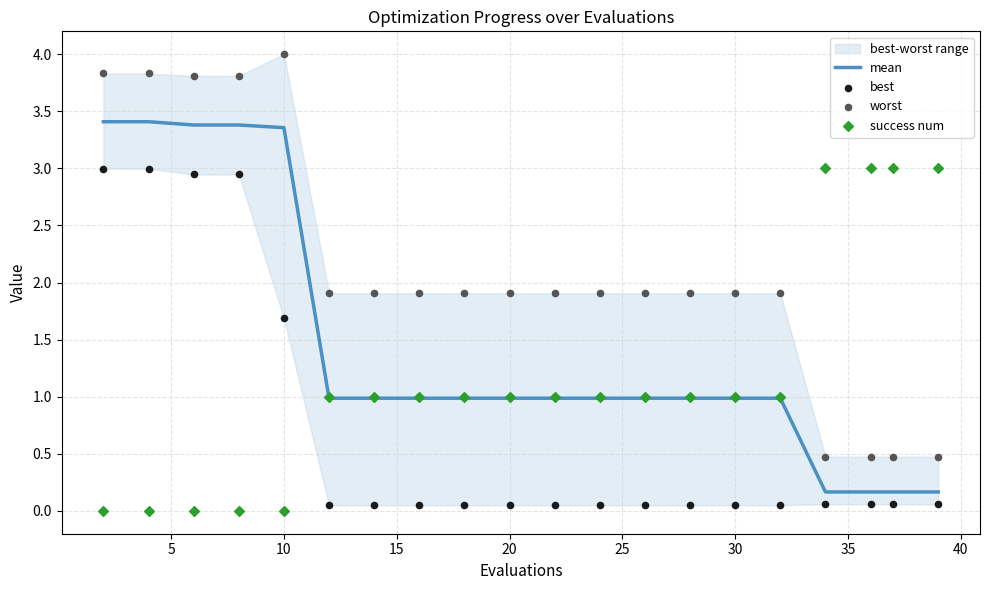

What is the highest value of the mean series?

3.4